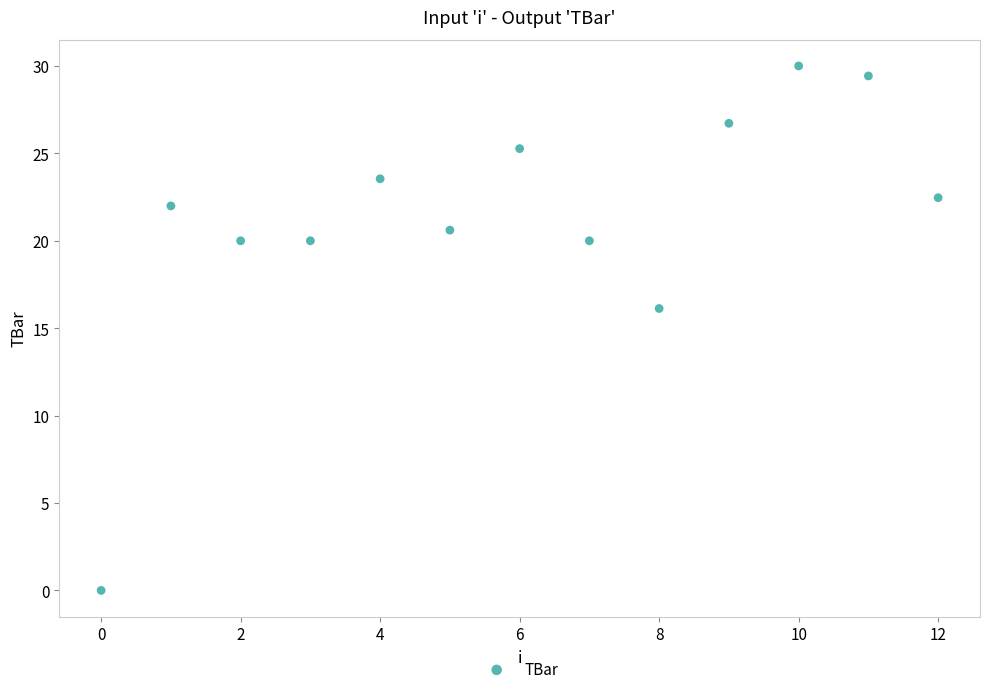

What is the range of Y values (max minus min)?

30.0